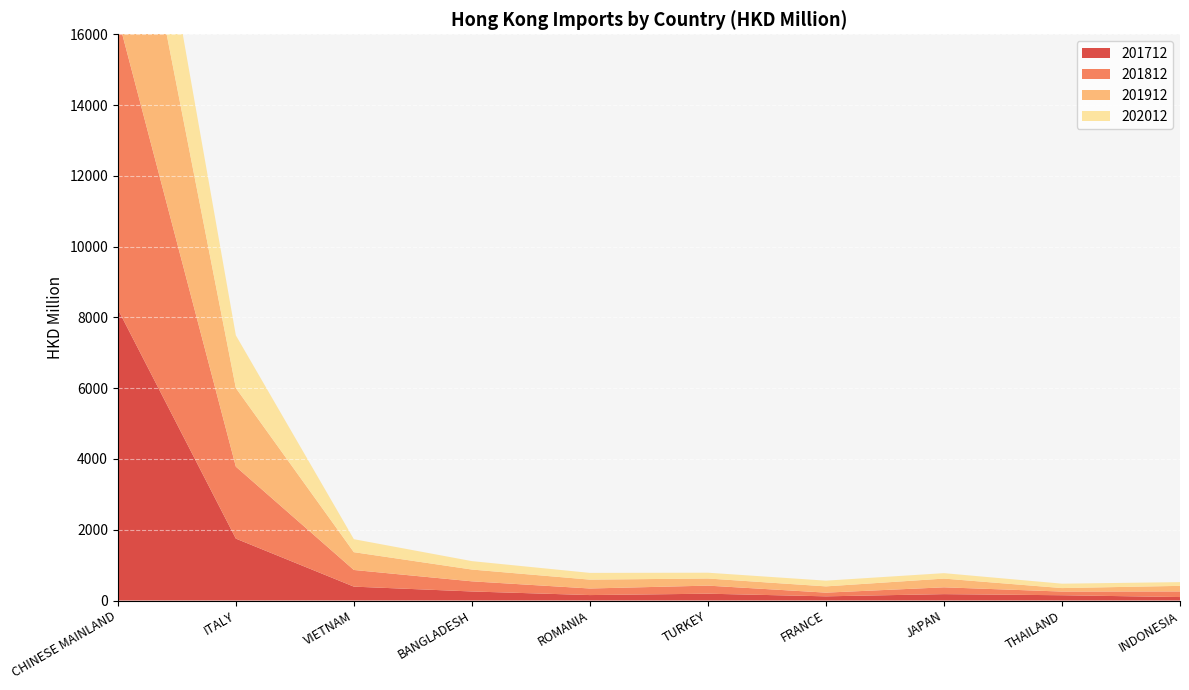

Reading left to right, transcribe all the data shown in this chart.

201712: 8234.0	1749.6	392.5	255.8	154.0	192.8	118.5	180.6	149.3	98.0
201812: 8245.1	2033.7	470.9	286.5	185.9	228.2	104.5	192.4	103.8	158.4
201912: 6578.5	2221.8	502.7	333.0	250.4	201.3	176.8	246.7	98.6	158.0
202012: 3351.9	1488.5	367.0	237.9	190.4	163.4	161.4	153.6	124.1	105.3